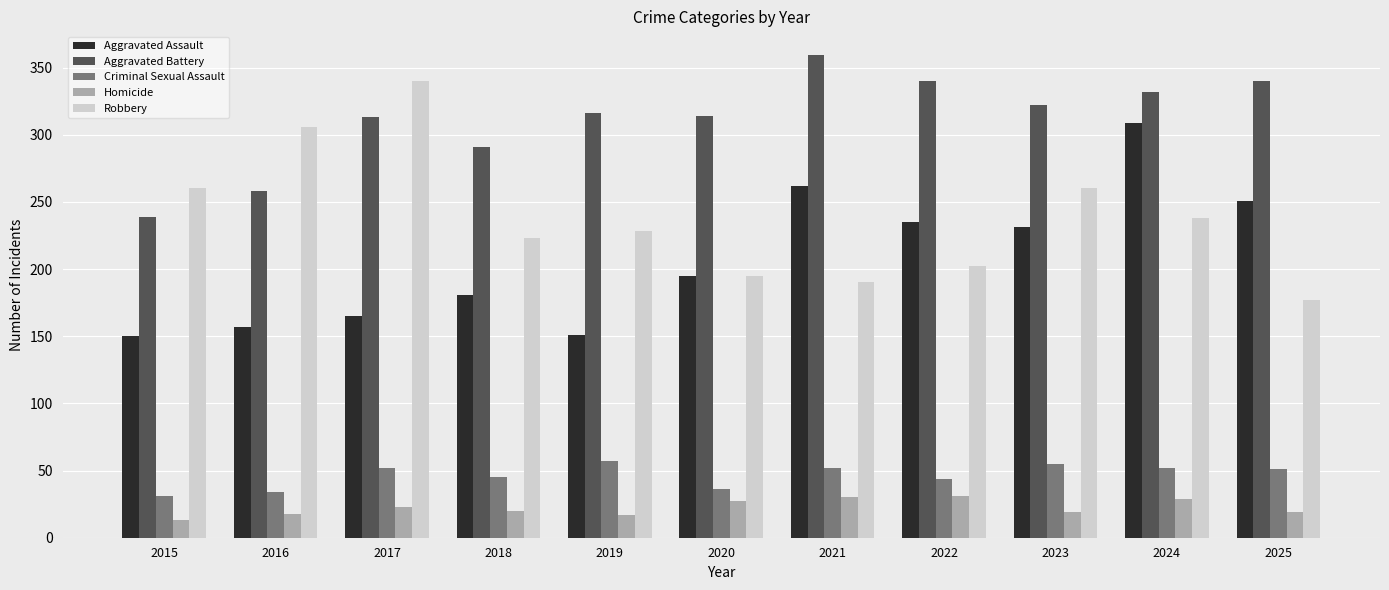

What is the approximate value of Aggravated Assault at 2018?

181